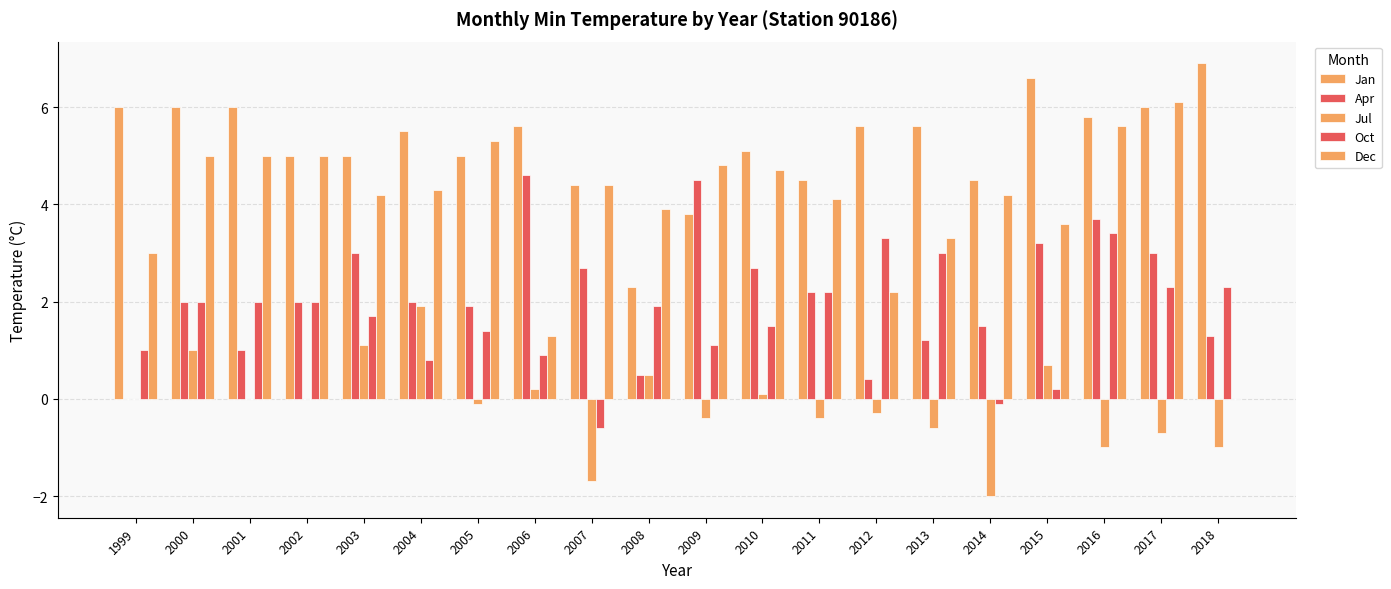

What is the maximum value shown in the chart?

6.9